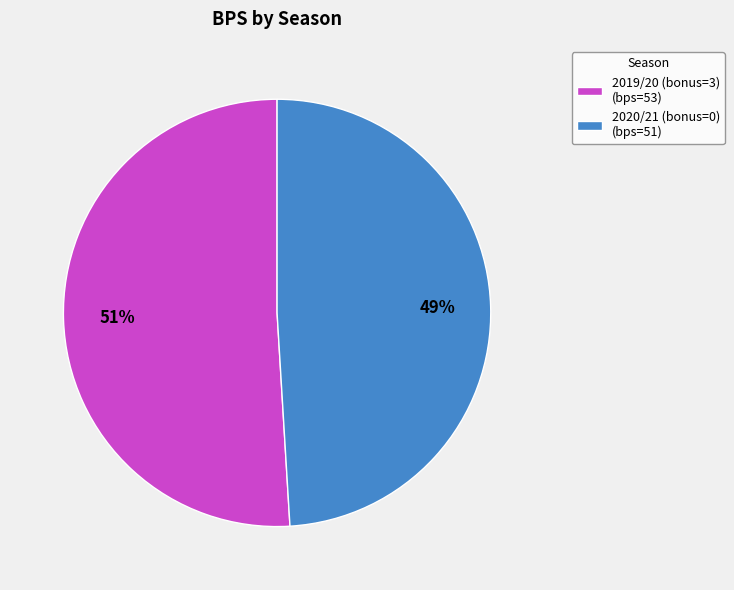

The 2019/20 (bonus=3) slice represents 44% of the pie. True or false?

False